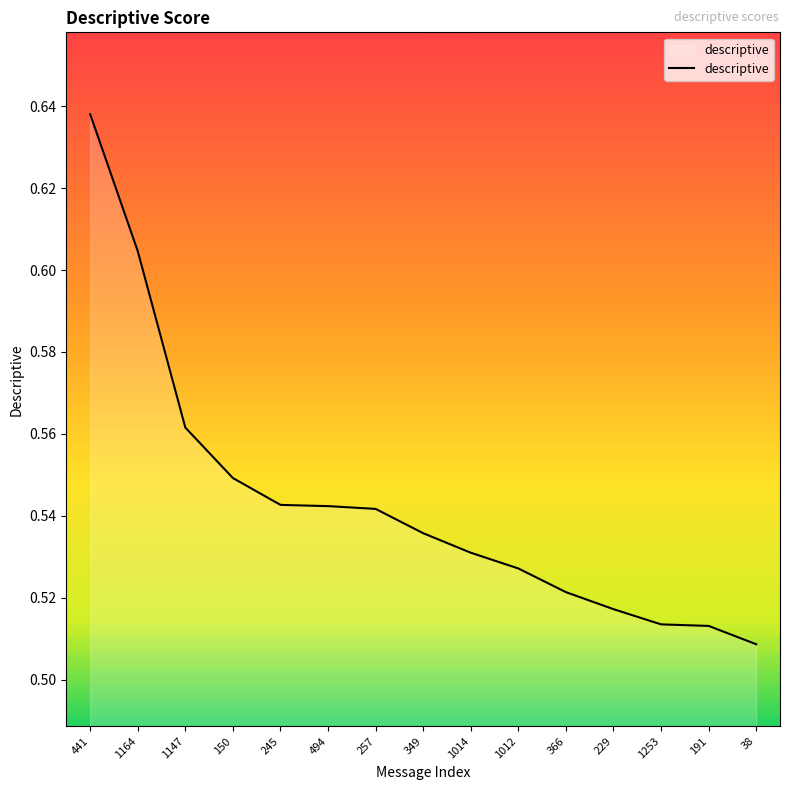

What is the difference between the maximum and minimum values?

0.1